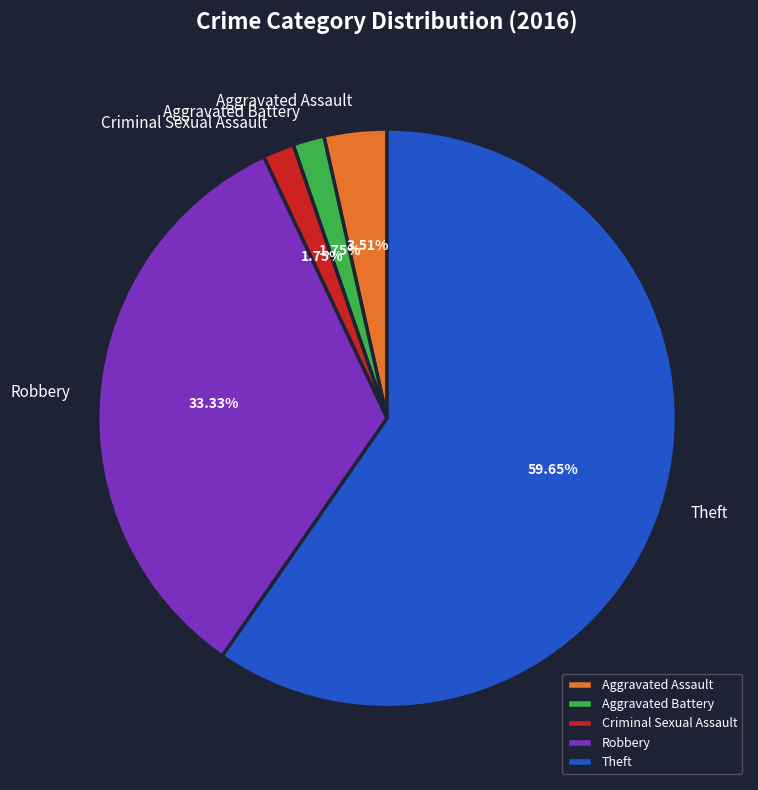

Which has a higher value, Aggravated Battery or Robbery?

Robbery